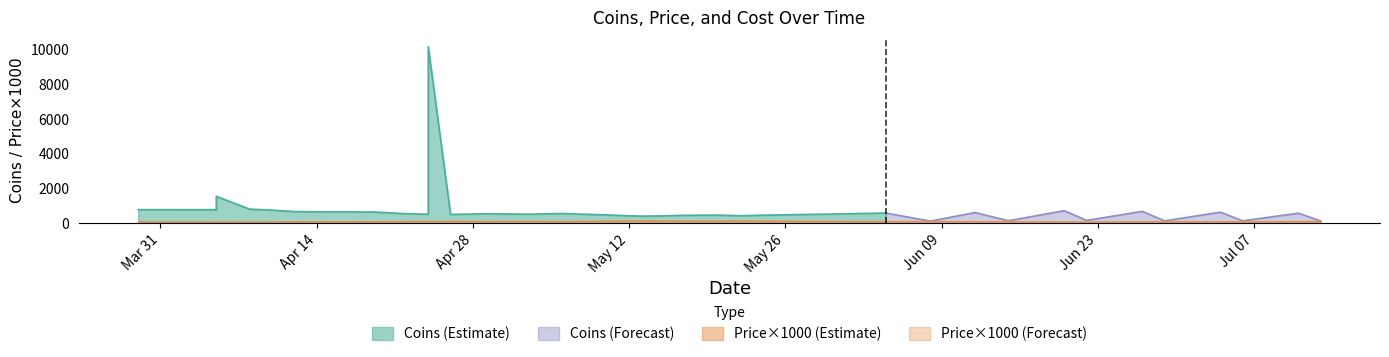

True or false: Coins and Price intersect in this chart.

False